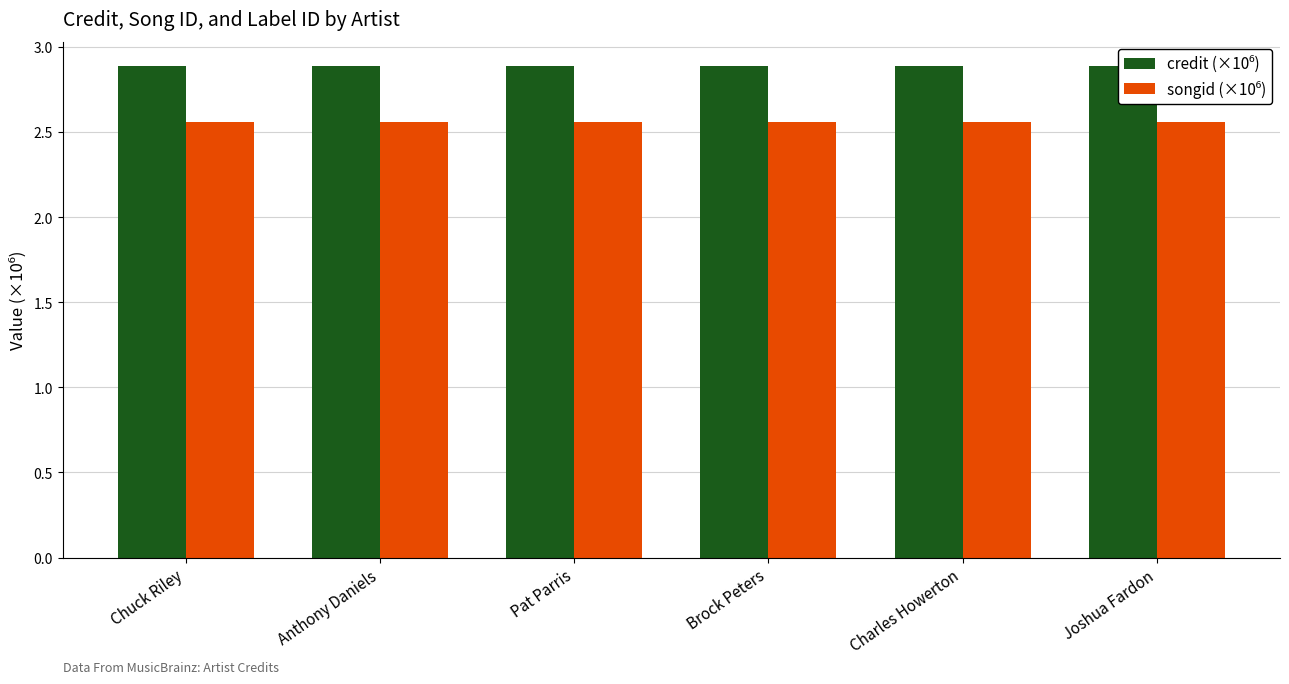

What value does the songid (×10⁶) series have at Charles Howerton?

2.6